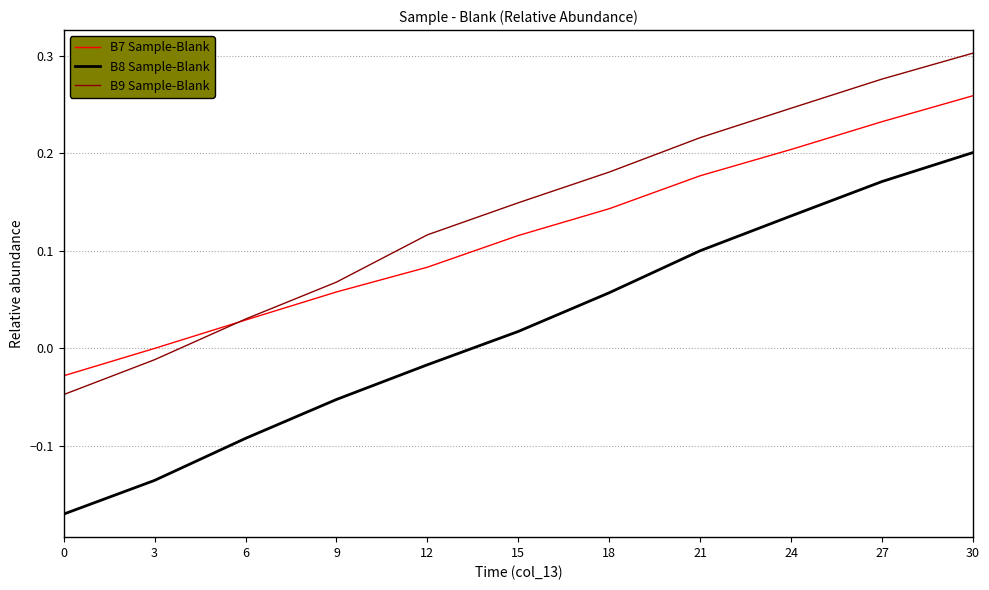

Between 6 and 9, which series saw the biggest shift?

B8 Sample-Blank